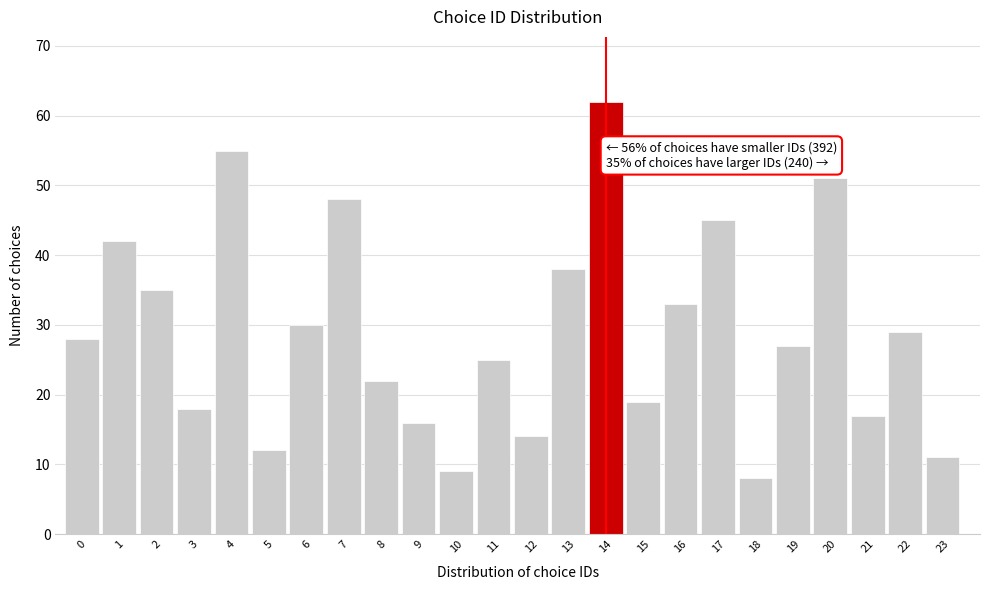

Reading left to right, list all the values displayed in this chart.

28	42	35	18	55	12	30	48	22	16	9	25	14	38	62	19	33	45	8	27	51	17	29	11